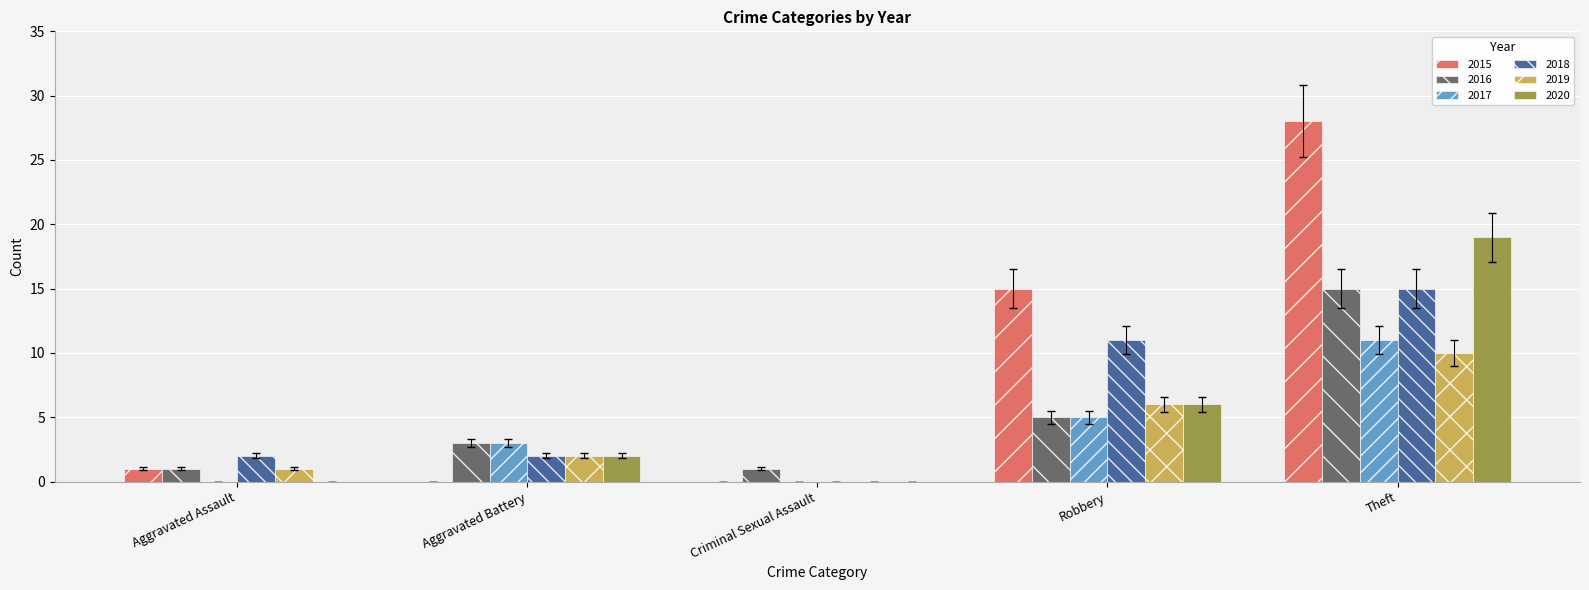

Is it true that 2020 equals 32 at Theft?

False